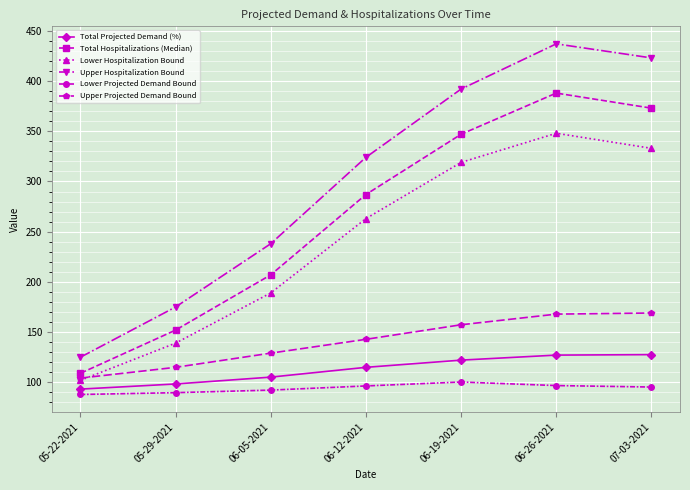

Does the chart have visible grid lines?

Yes